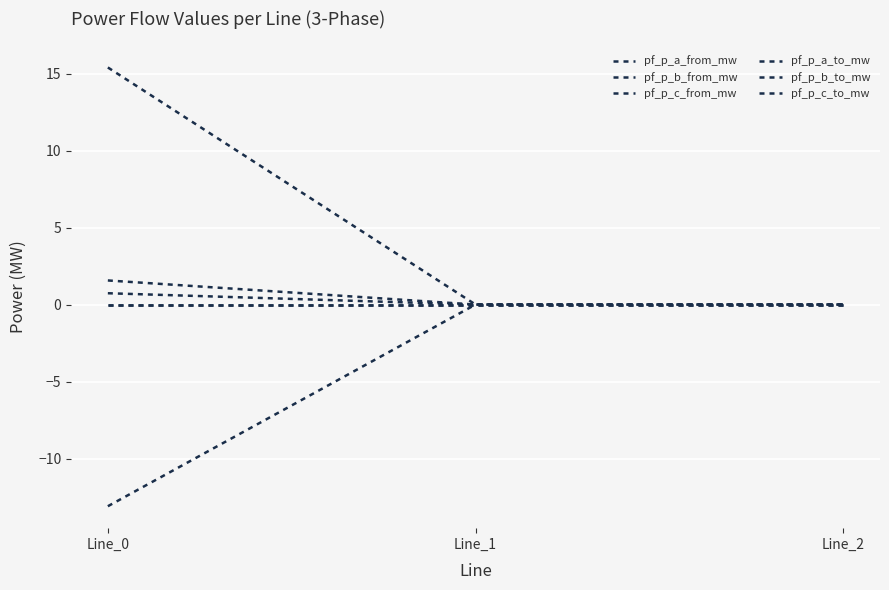

Does the chart have visible grid lines?

Yes